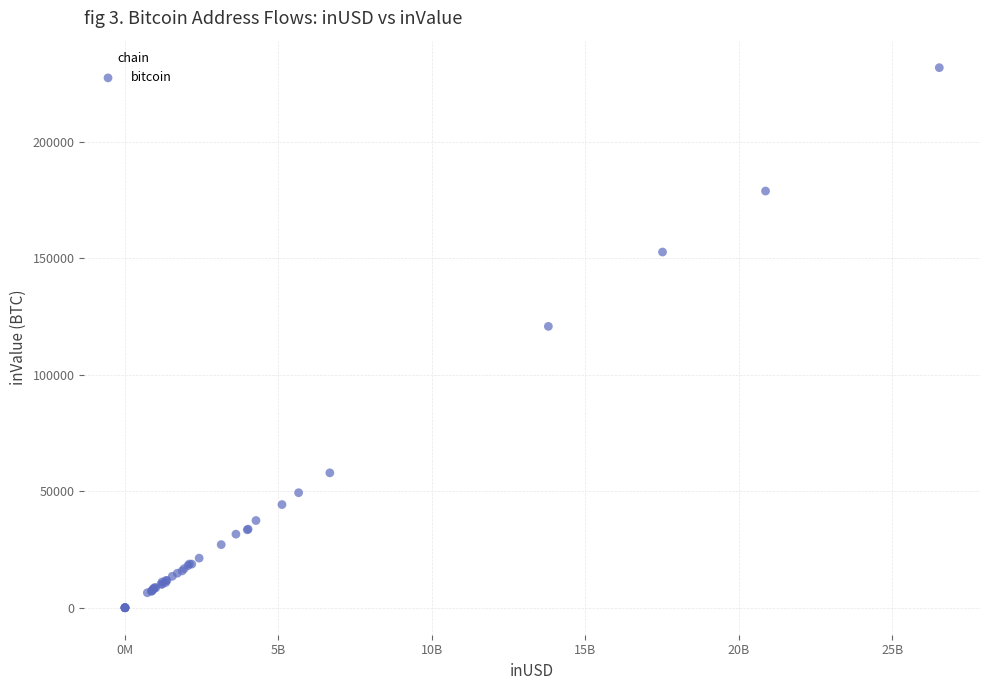

What Y value in the scatter plot is closest to 115977?

120837.1